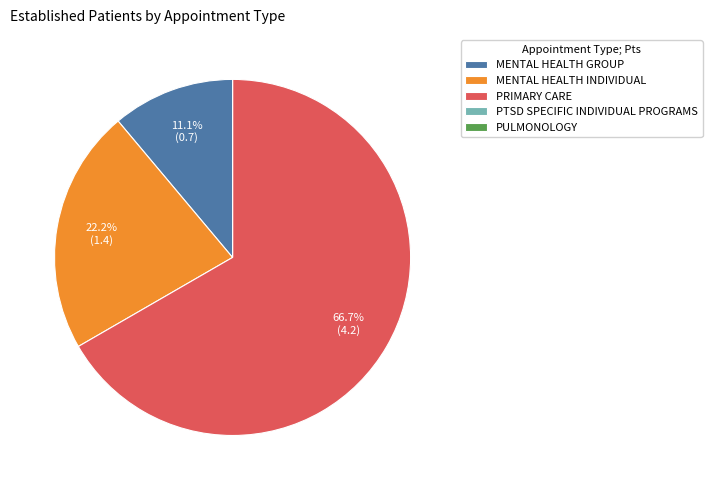

Which has a higher value, MENTAL HEALTH INDIVIDUAL or MENTAL HEALTH GROUP?

MENTAL HEALTH INDIVIDUAL